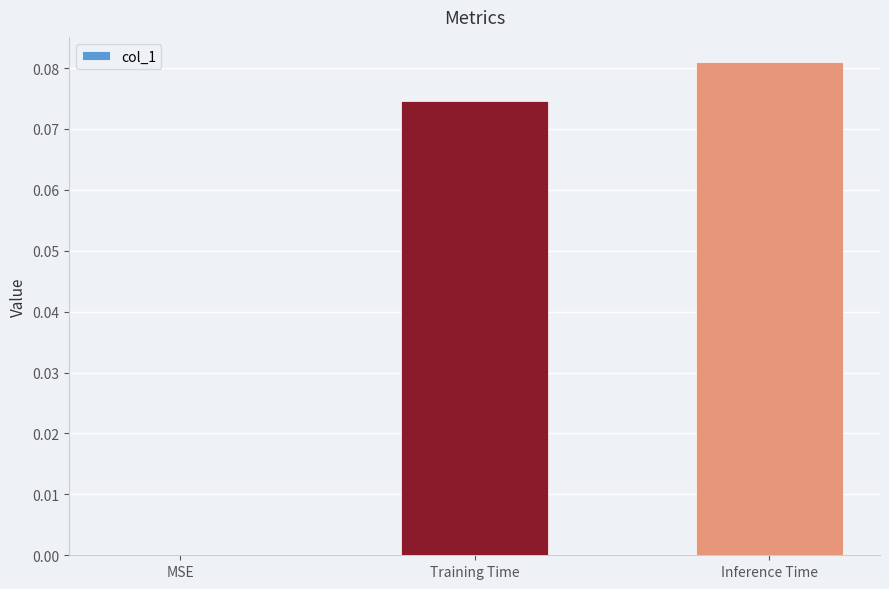

How many values are above zero?

2